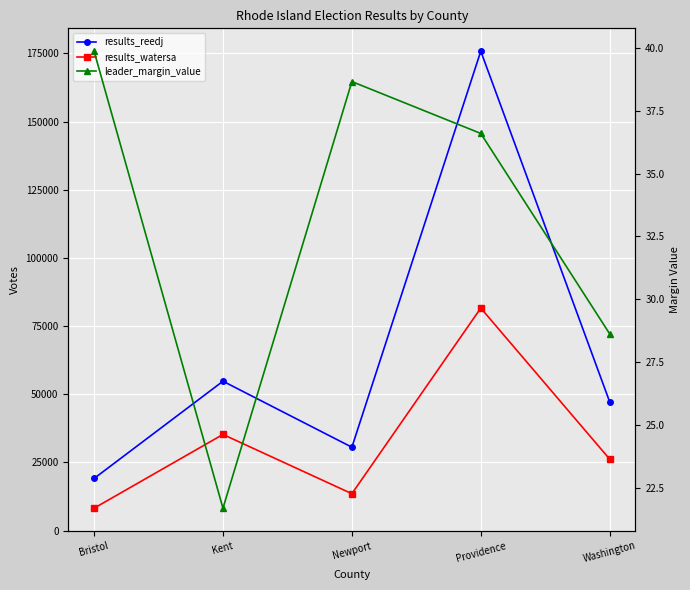

Reading left to right, extract all data points from this chart.

results_reedj: Bristol=19106.0	Kent=54770.0	Newport=30580.0	Providence=175783.0	Washington=47188.0
results_watersa: Bristol=8213.0	Kent=35255.0	Newport=13527.0	Providence=81590.0	Washington=26189.0
leader_margin_value: Bristol=39.9	Kent=21.7	Newport=38.7	Providence=36.6	Washington=28.6